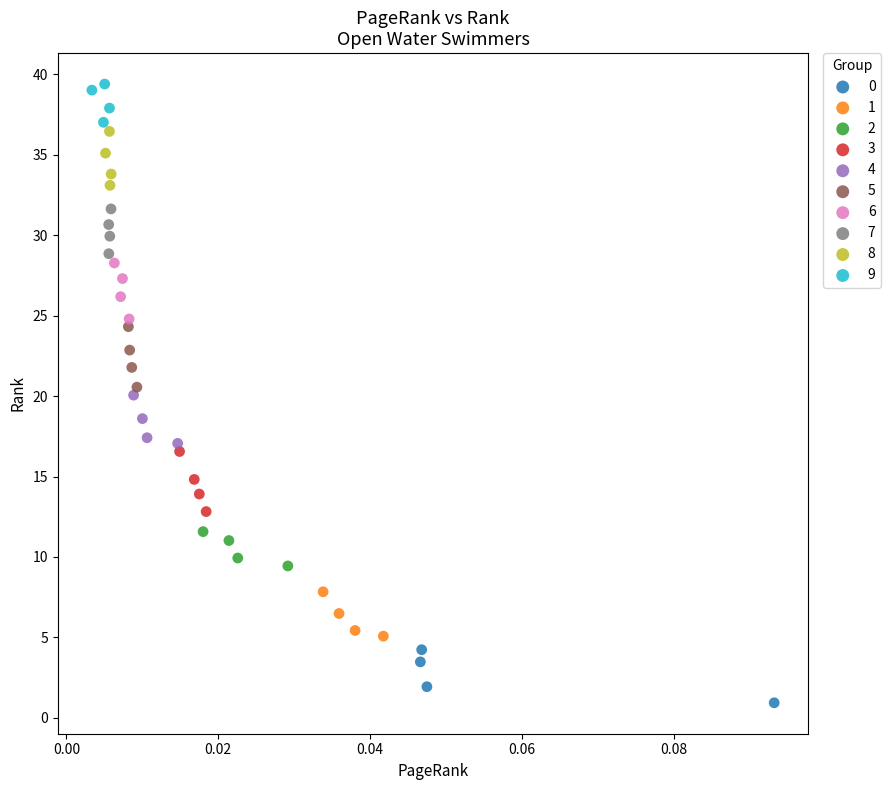

Which series has the widest spread of Y values?

5